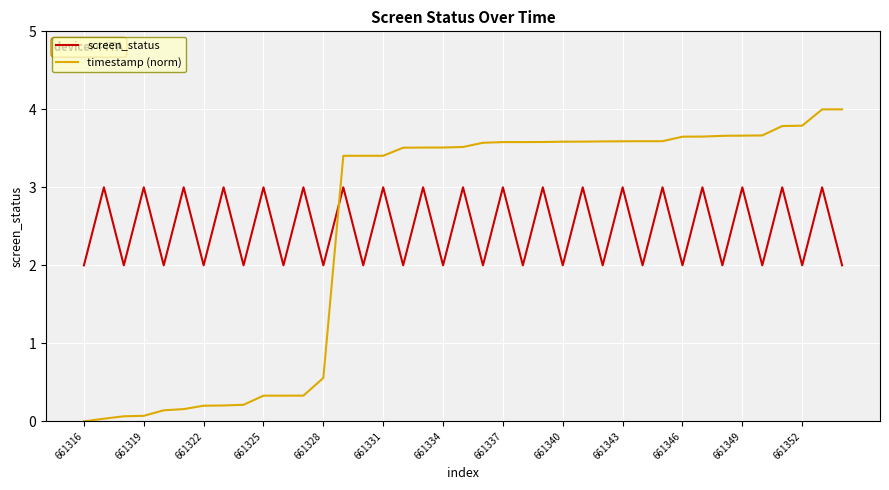

At how many categories does at least one series exceed 1?

39